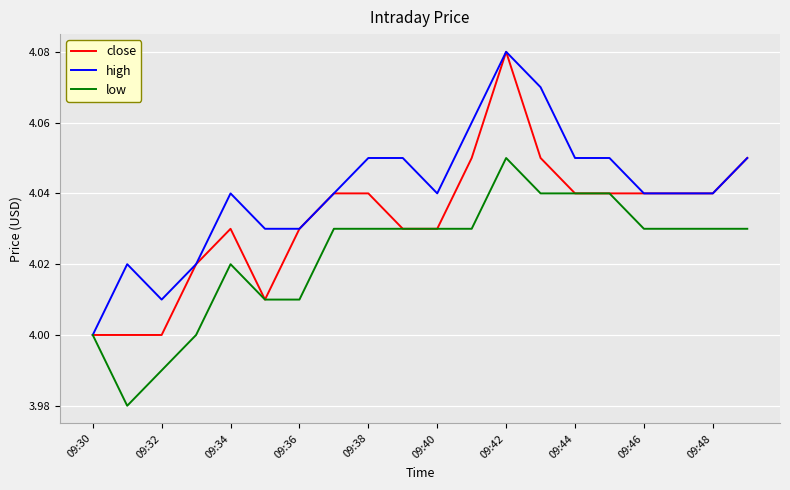

Which series has the largest total across all categories?

high